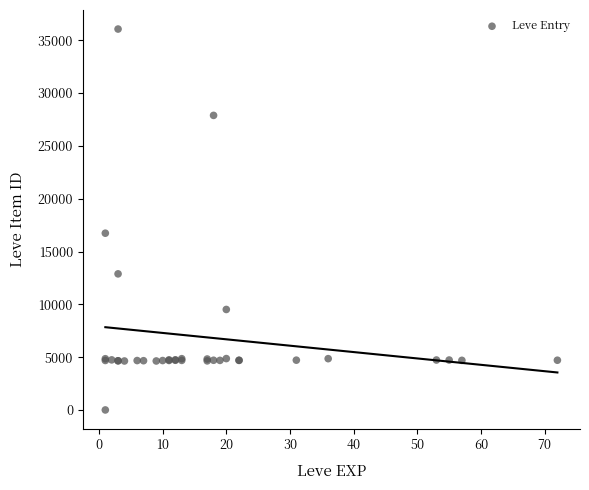

What Y value in the scatter plot is closest to 18031?

16734